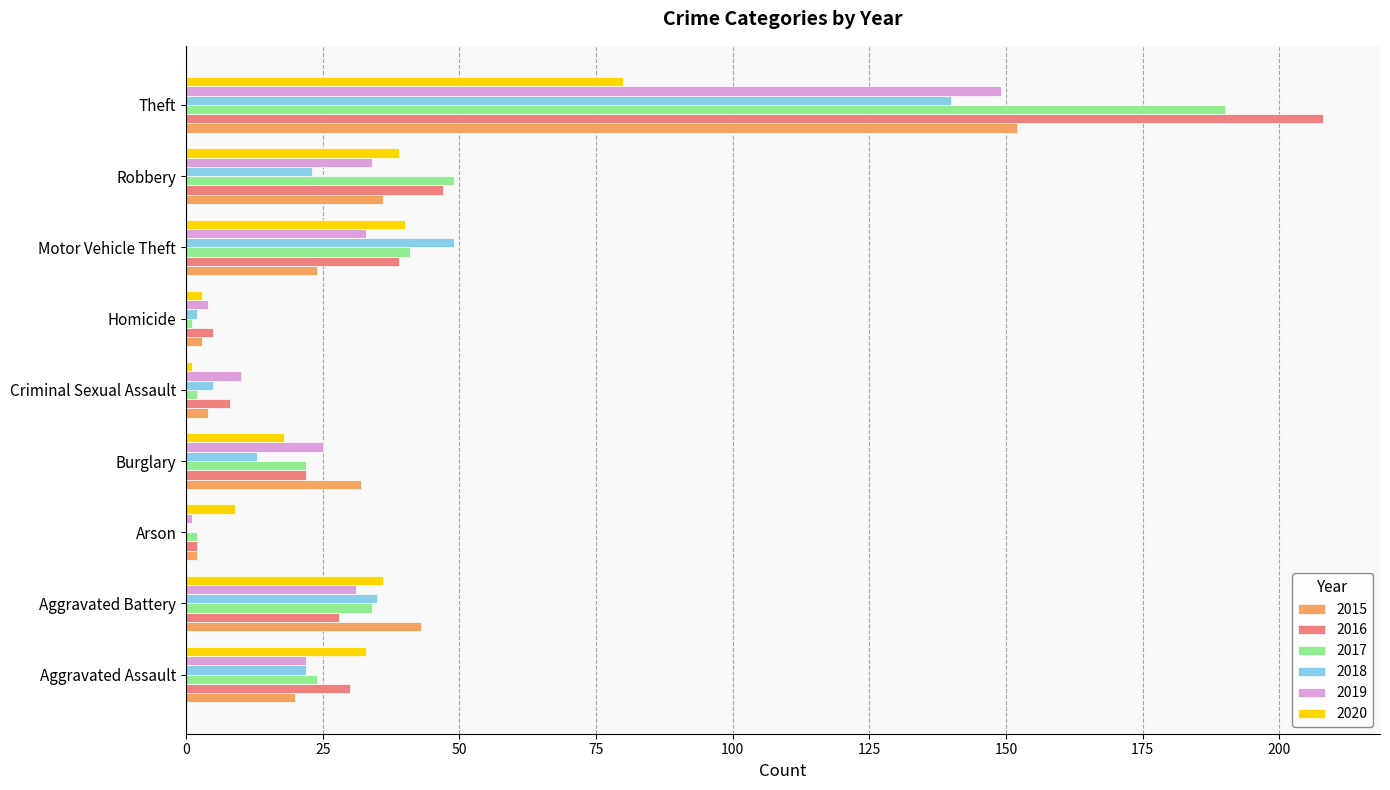

What is the difference between the 2019 values at Criminal Sexual Assault and Robbery?

24